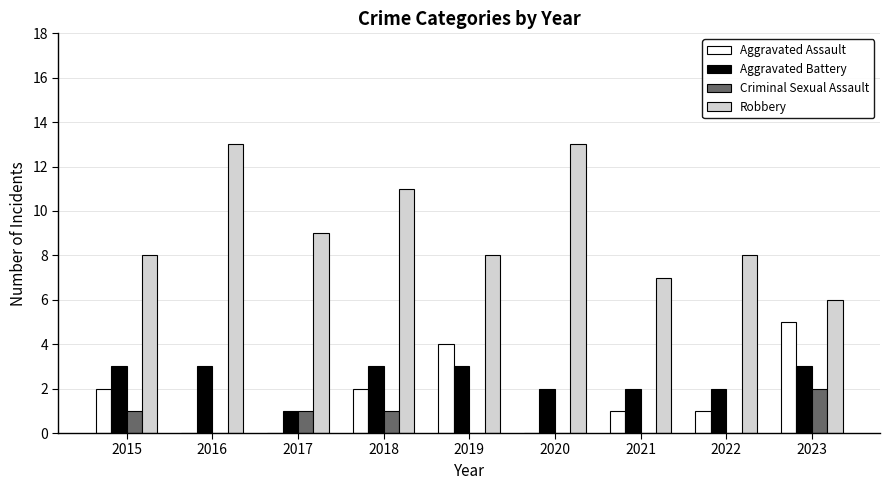

Where does the Aggravated Assault series first go above 1?

2015